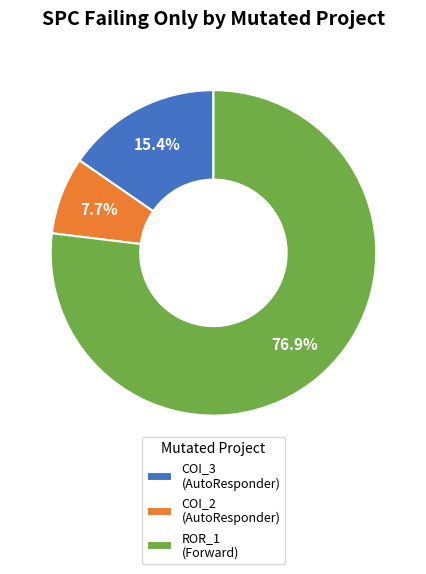

Between COI_2 (AutoResponder) and ROR_1 (Forward), which is larger?

ROR_1 (Forward)